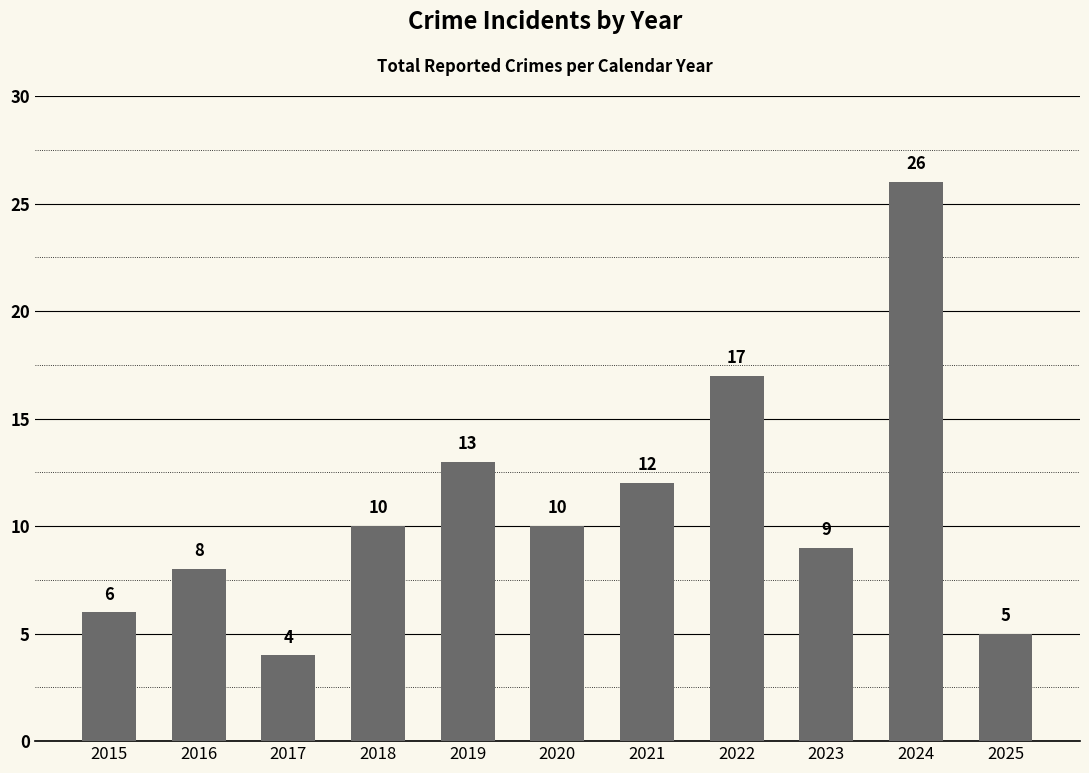

What is the maximum value shown in the chart?

26